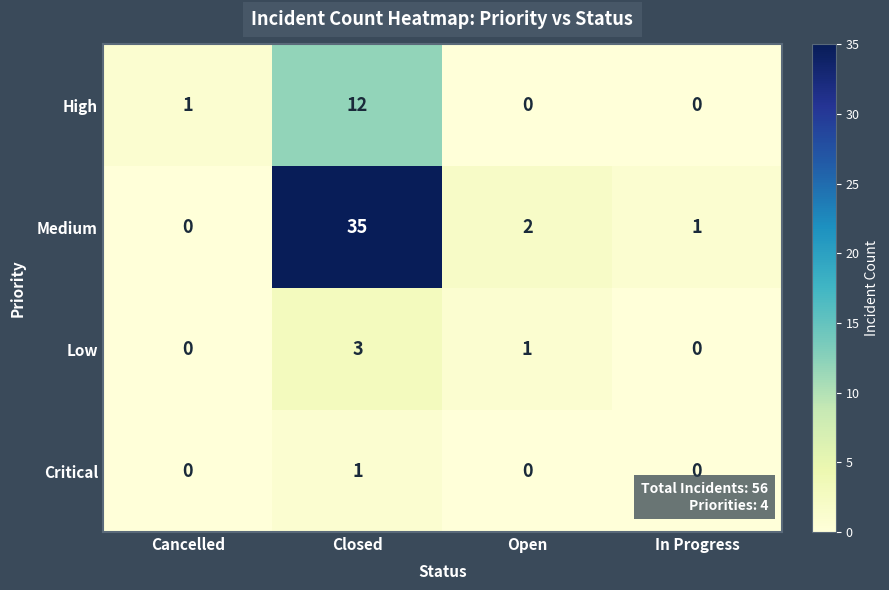

What is the greatest value displayed?

35